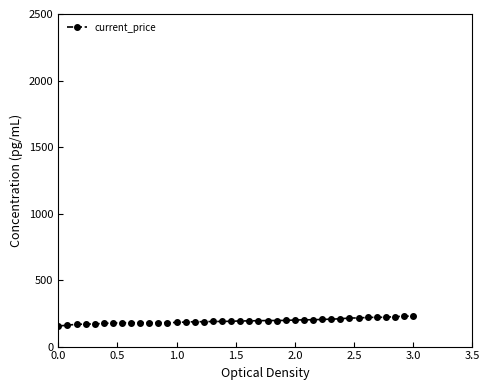

What is the minimum value shown in the chart?

154.3